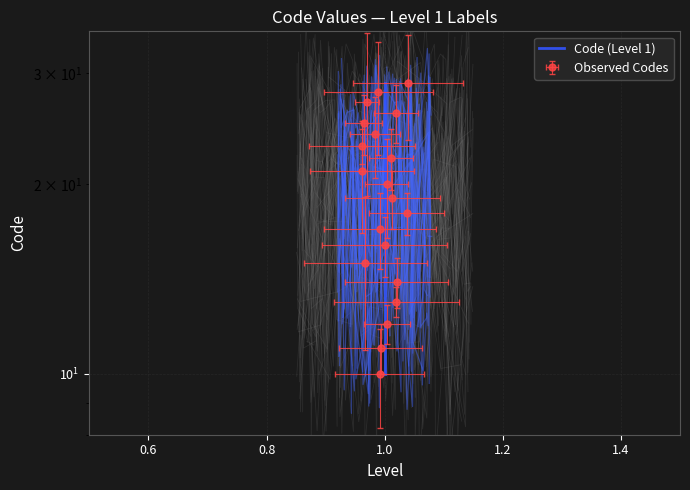

Is it true that the value at 1.0 is 6?

False